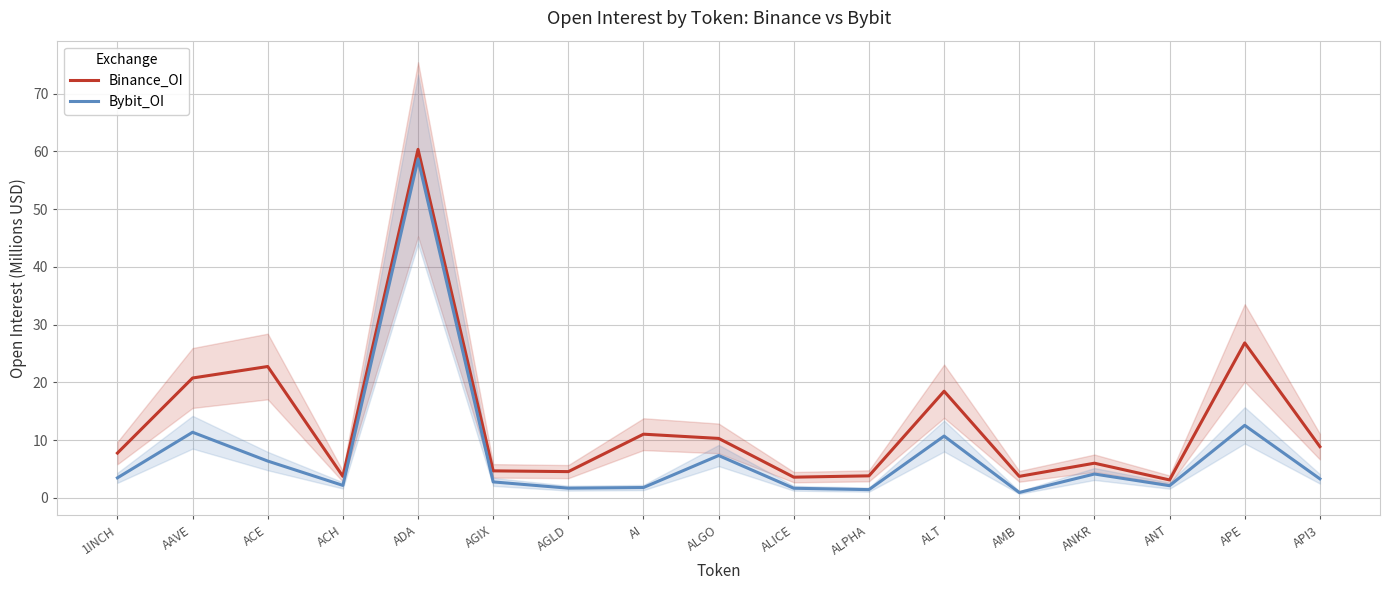

Rank the series by their maximum value, from highest to lowest.

Binance_OI, Bybit_OI